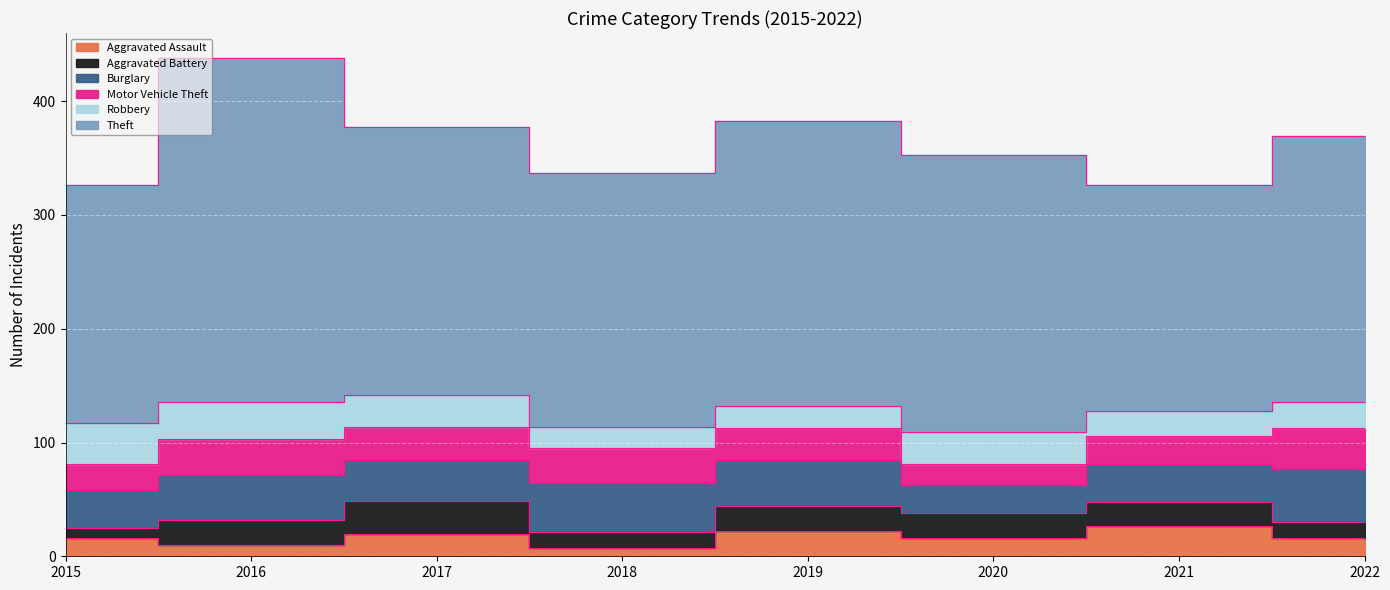

The Robbery series shows 7 at 2016. True or false?

False